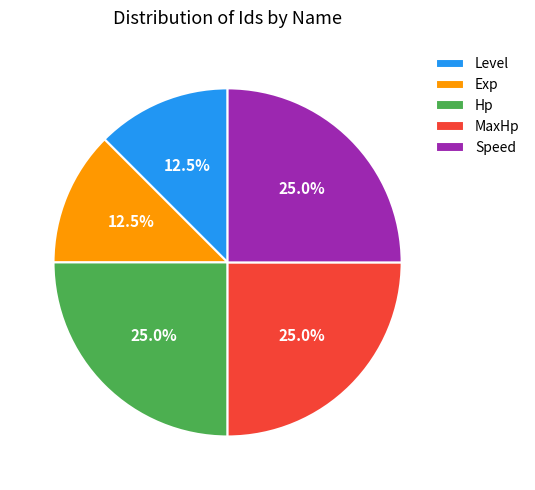

Does Exp account for over 50% of the chart?

No